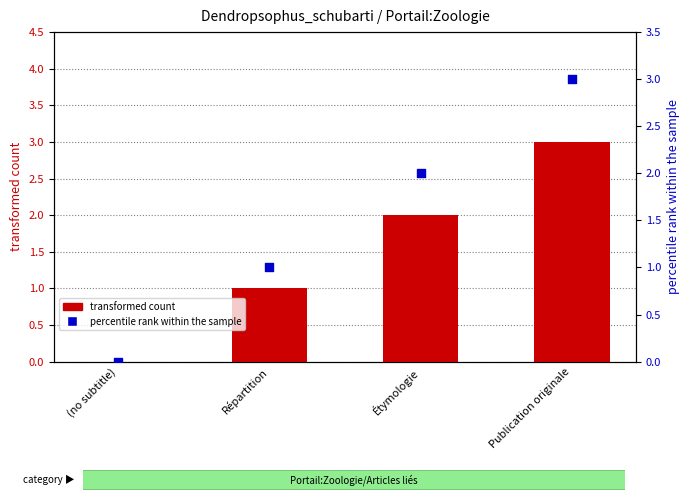

Which series has the widest spread of Y values?

transformed count